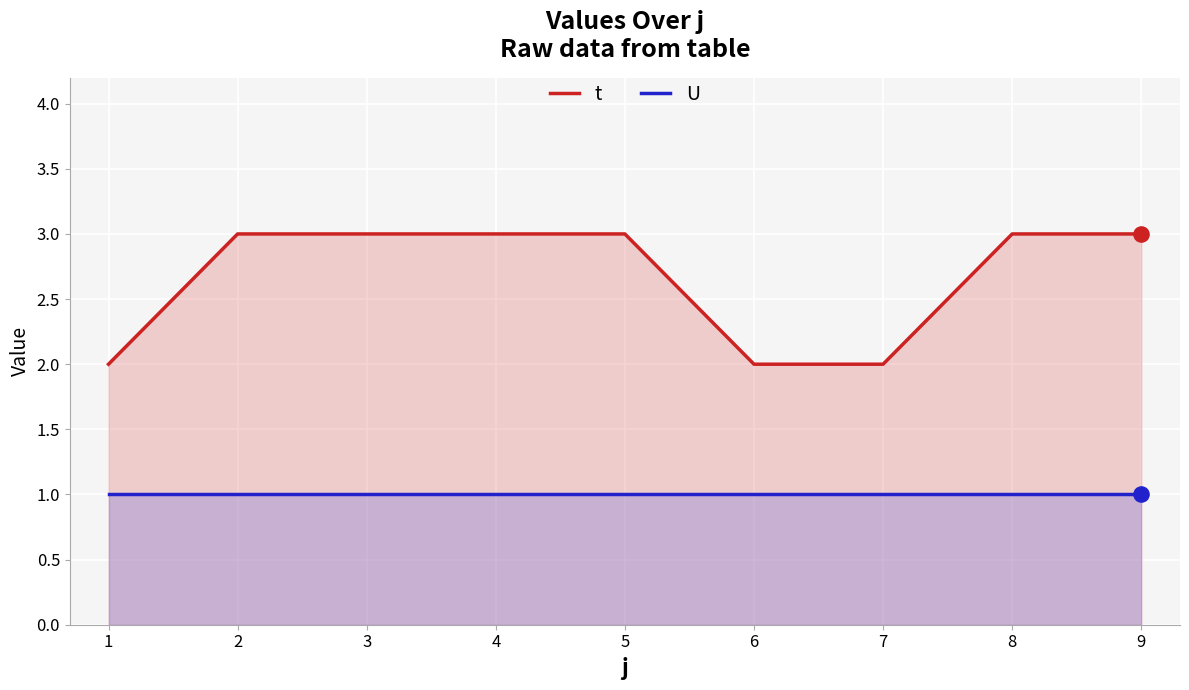

Is the value of t at 5 greater than the value of U at 4?

Yes